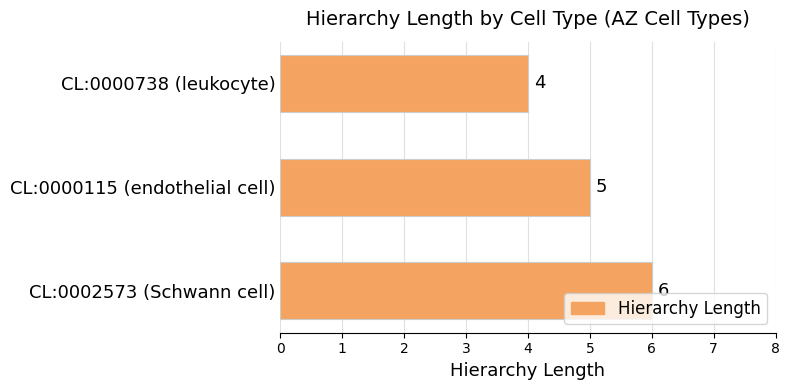

What is the change in value from CL:0000115 (endothelial cell) to CL:0002573 (Schwann cell)?

+1